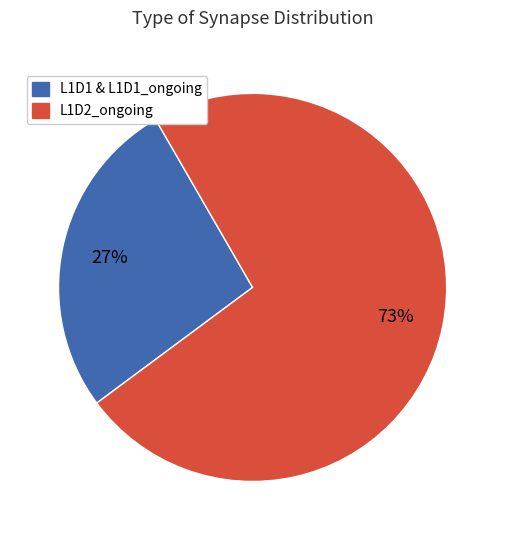

Do L1D2_ongoing and L1D1 & L1D1_ongoing together represent more than half of the pie?

Yes